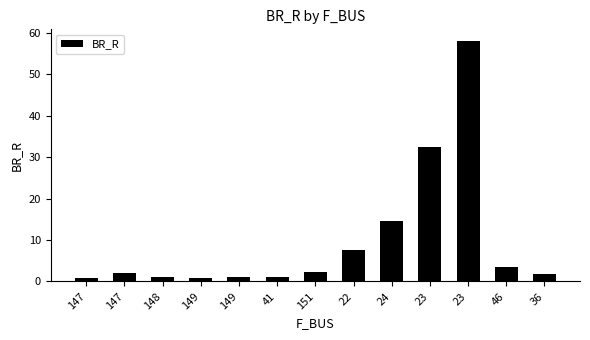

Count the number of data series in this chart.

1